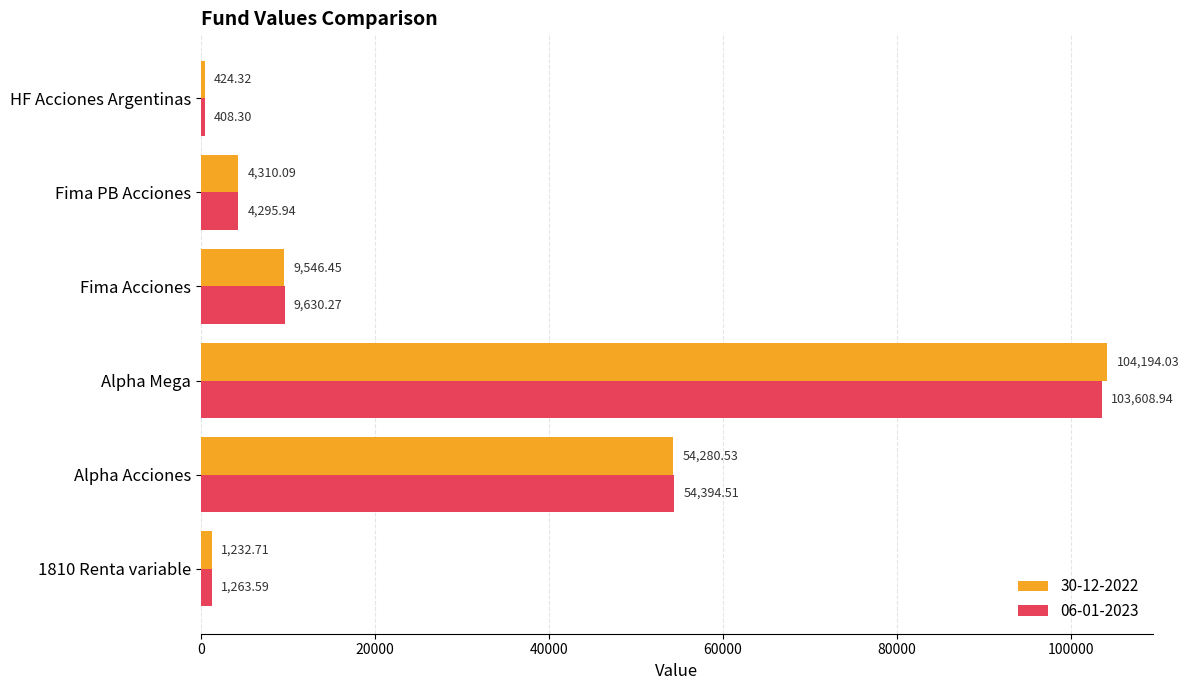

Between Alpha Mega and Fima PB Acciones, which series saw the biggest shift?

30-12-2022